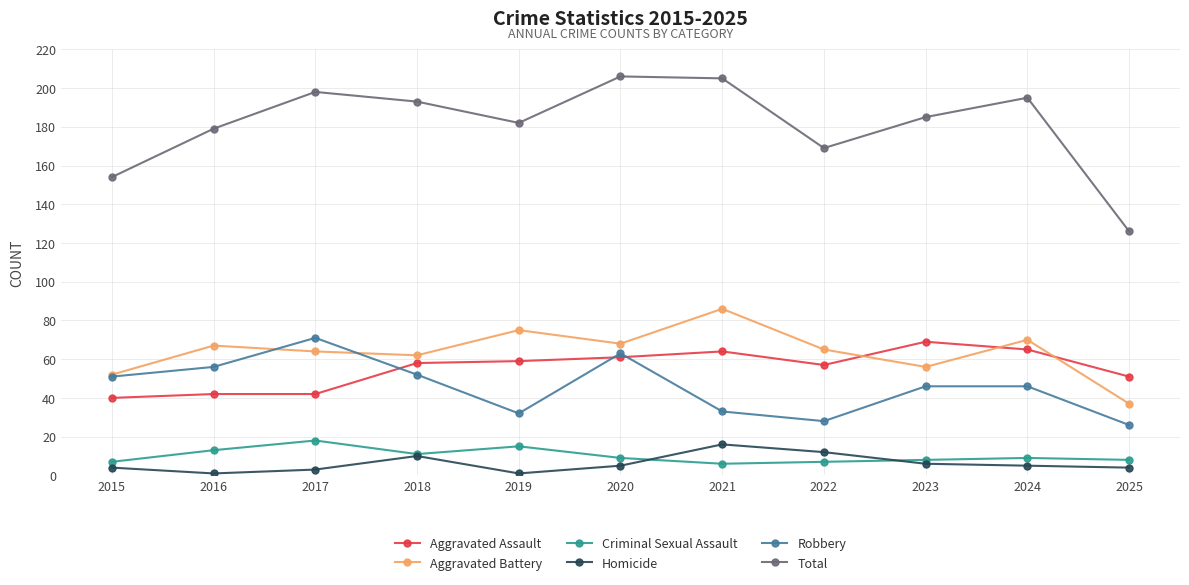

At which label does Robbery first exceed 46?

2015